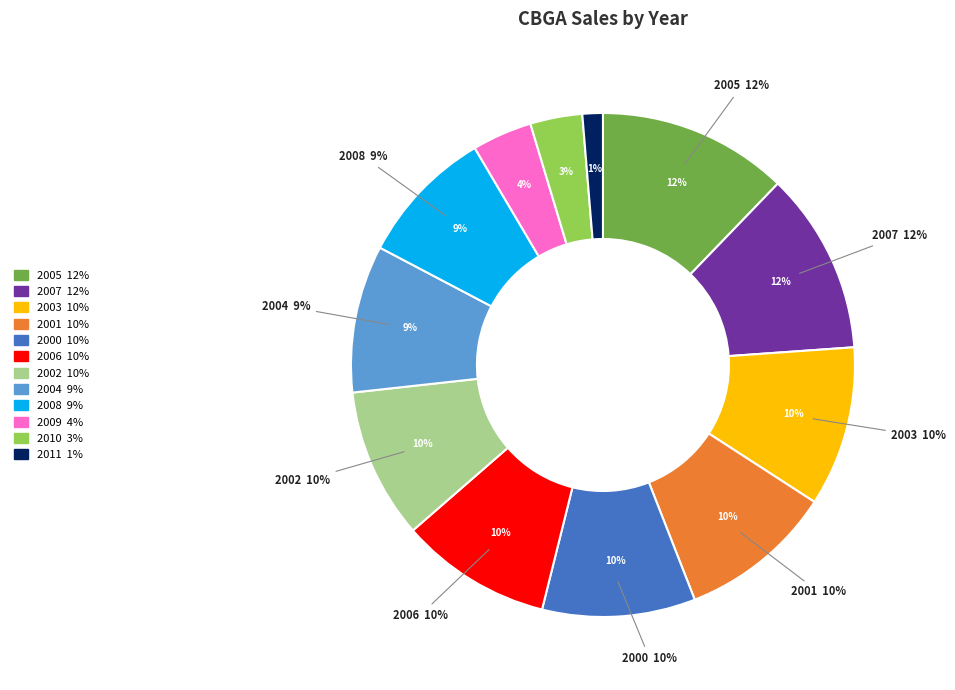

Is it true that 2014 is 14% of the pie?

False